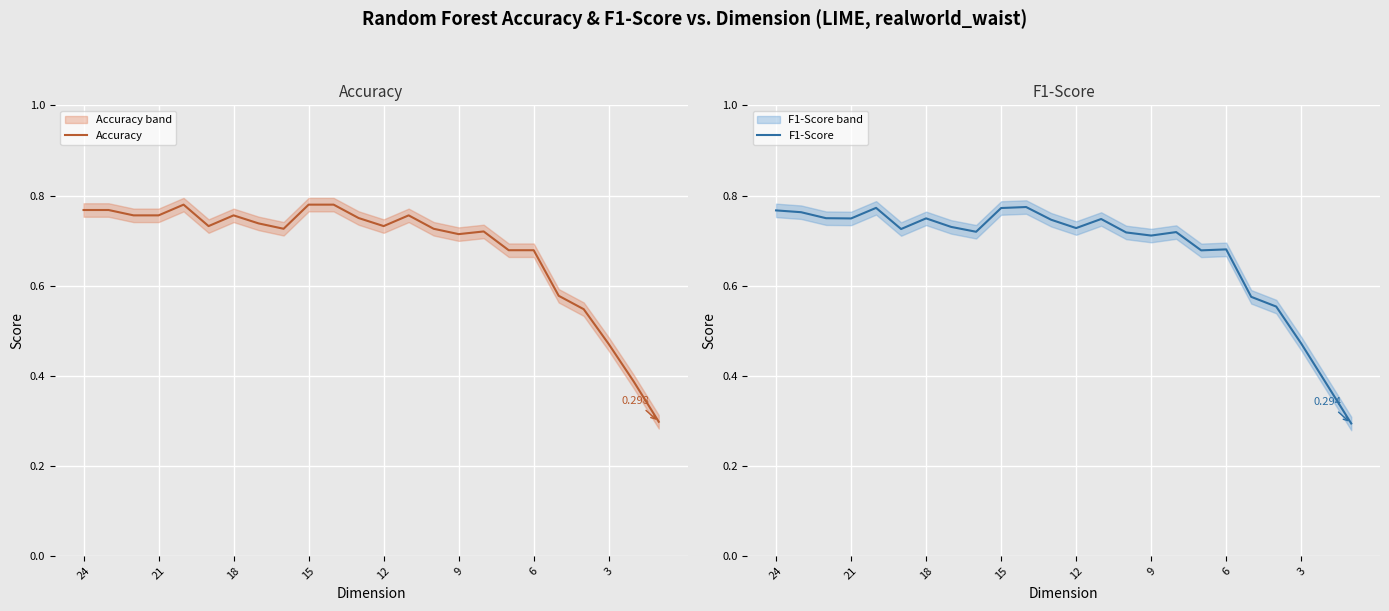

Which series has the largest range (max minus min)?

Accuracy